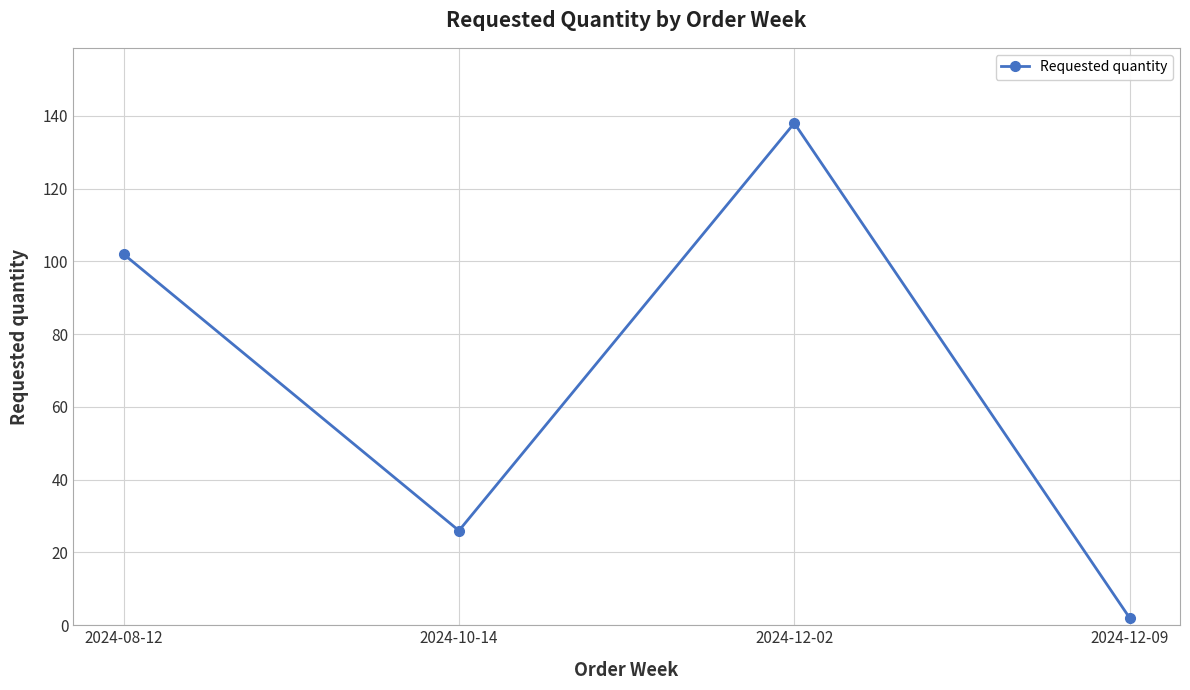

At which category does the chart reach its minimum across all series?

2024-12-09